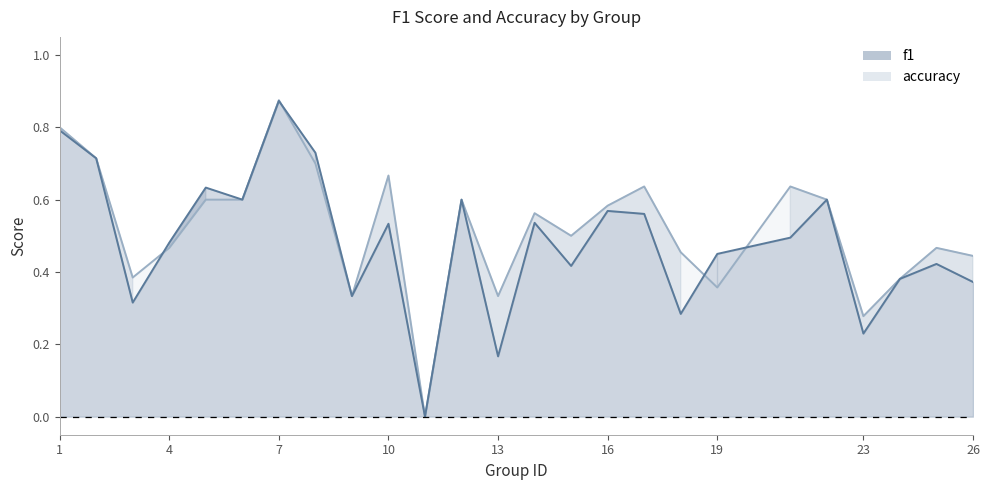

At which label is accuracy closest to 0?

11